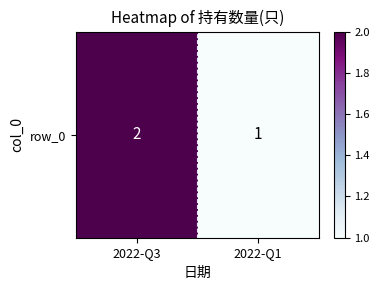

Read the value at 2022-Q3.

2